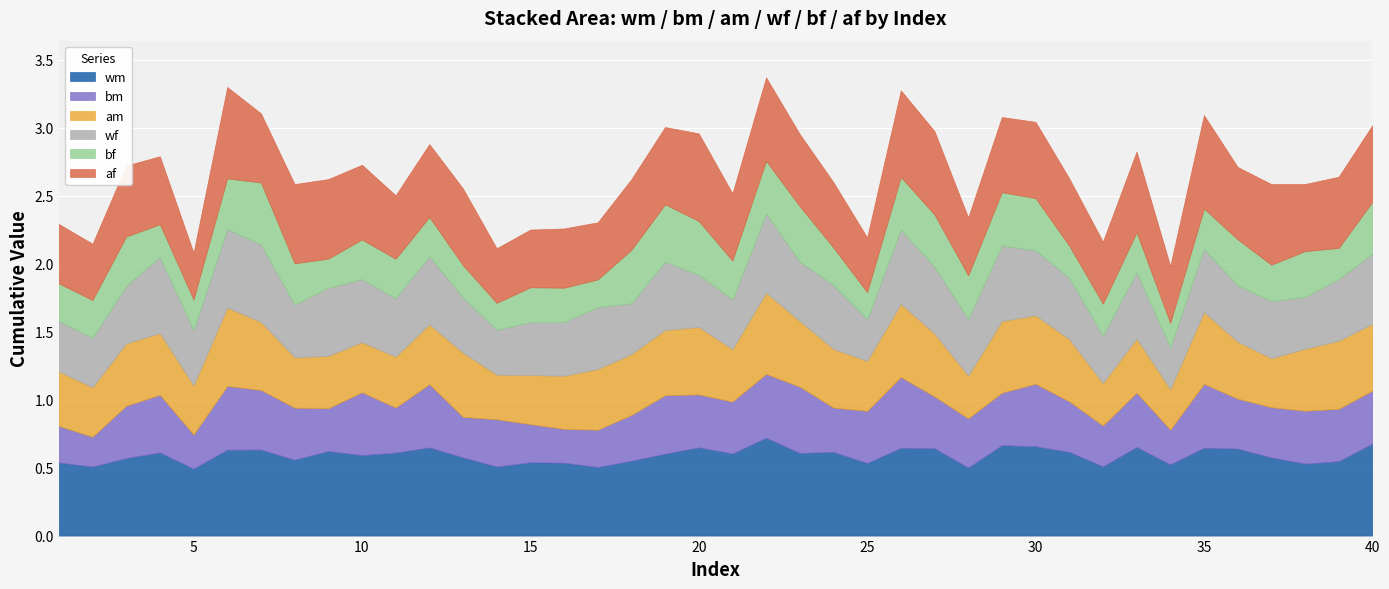

Is the value of am at 21 greater than the value of wf at 35?

No